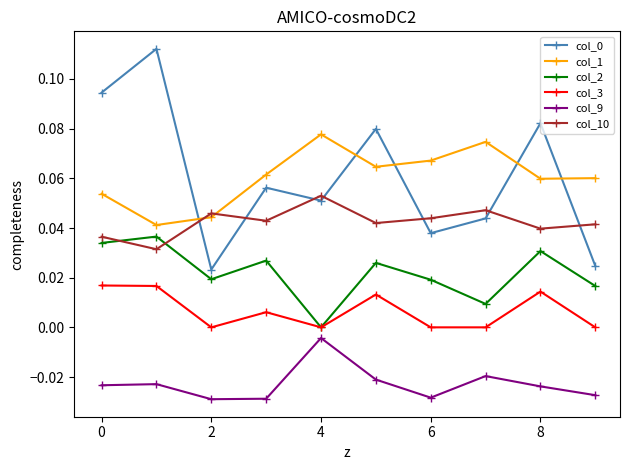

In col_2, how many points are lower than both neighbors (excluding endpoints)?

3